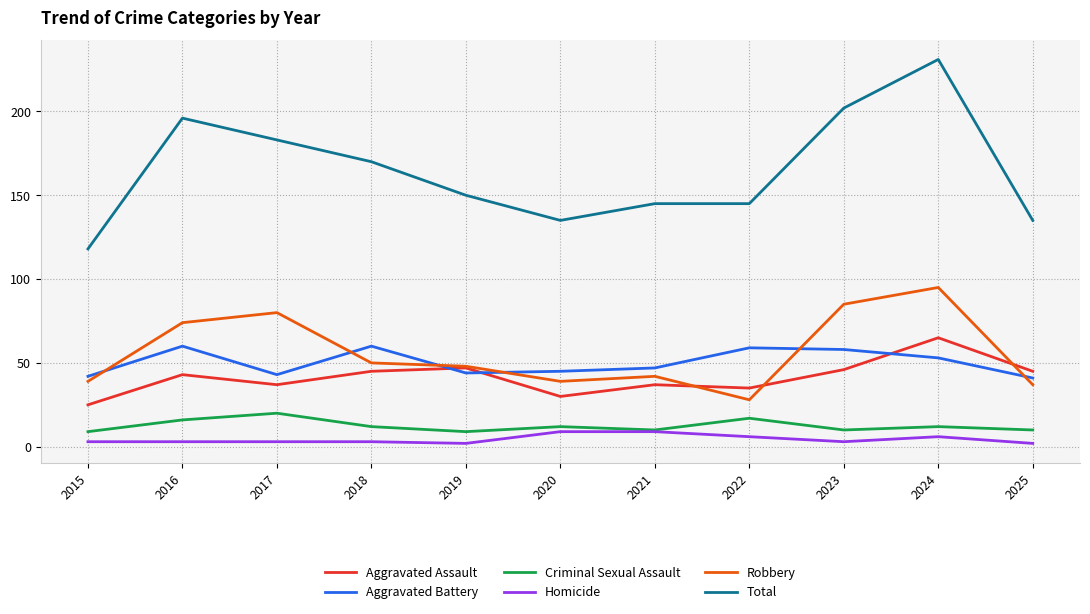

Is the value of Total at 2021 greater than the value of Homicide at 2018?

Yes